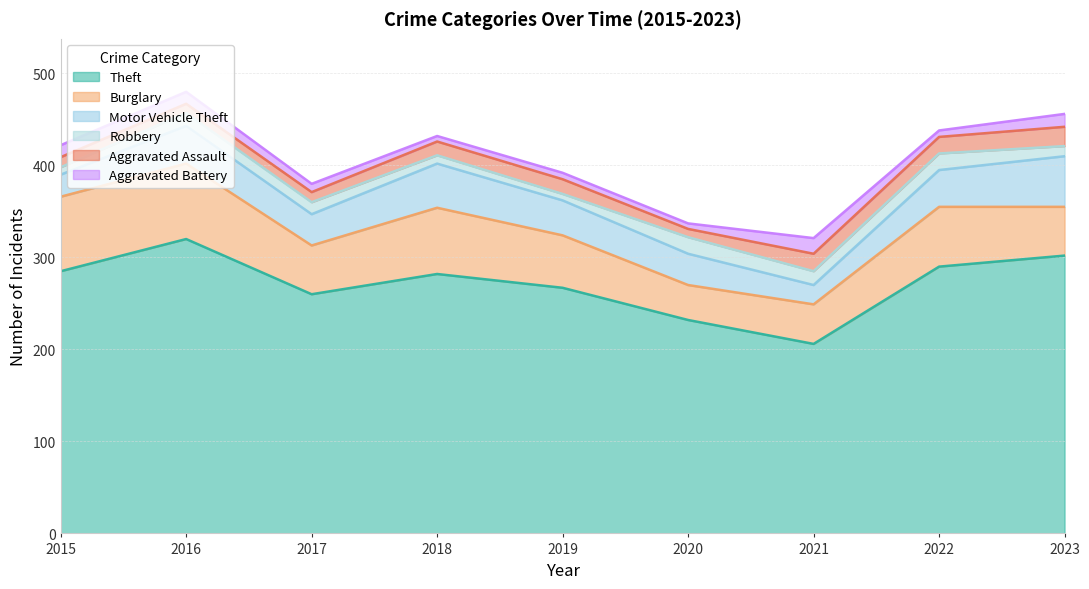

Count the number of categories in the chart.

9